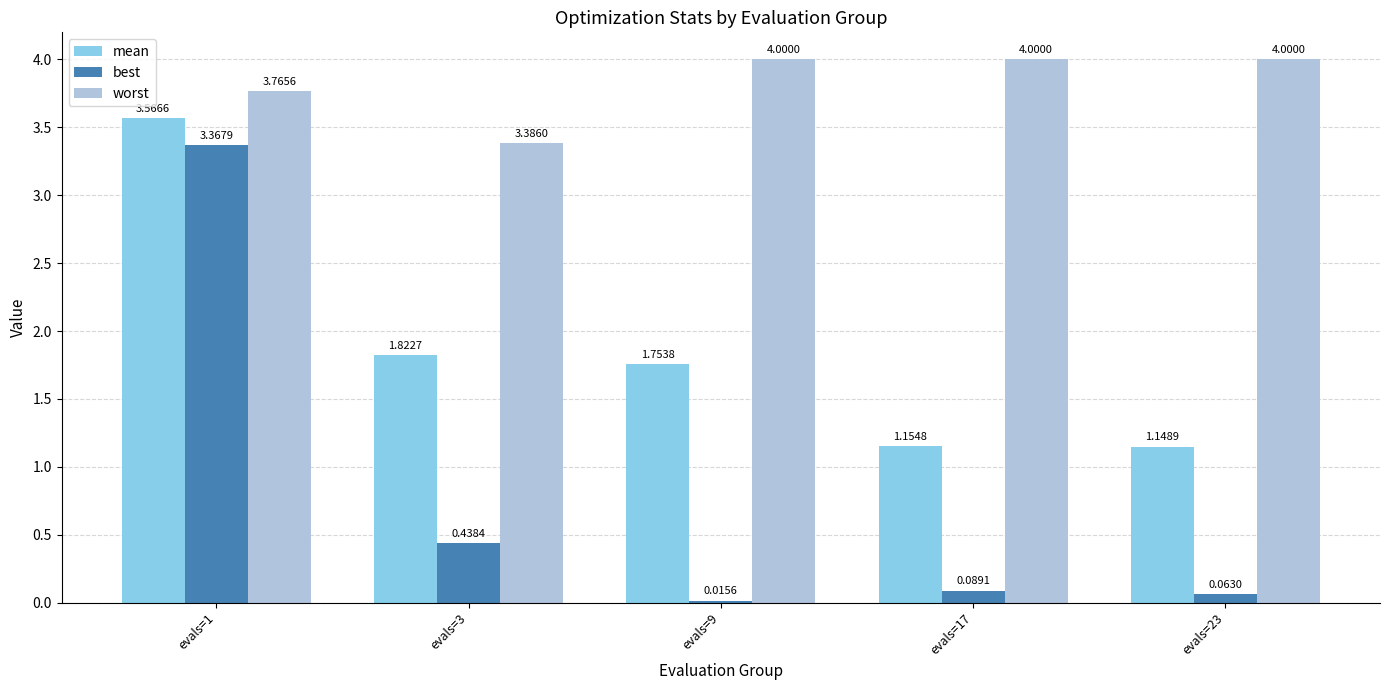

At which label is best closest to 1?

evals=3